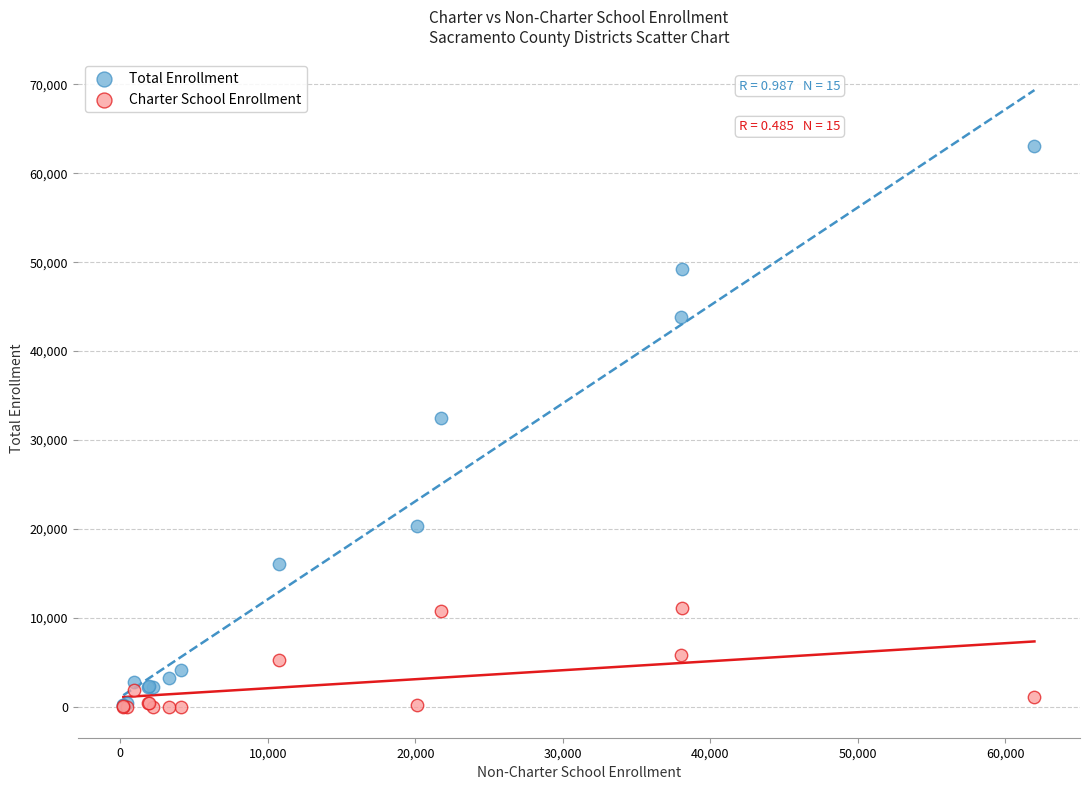

Which series has the largest Y range (max minus min)?

Total Enrollment